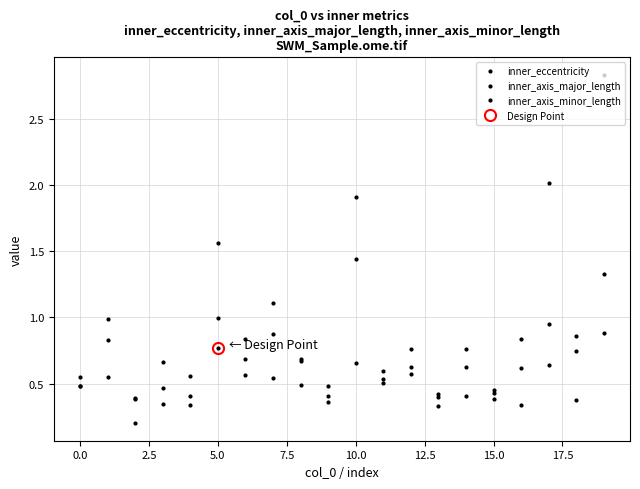

Between which two adjacent categories do inner_axis_minor_length and inner_eccentricity first intersect?

0.0 and 2.5